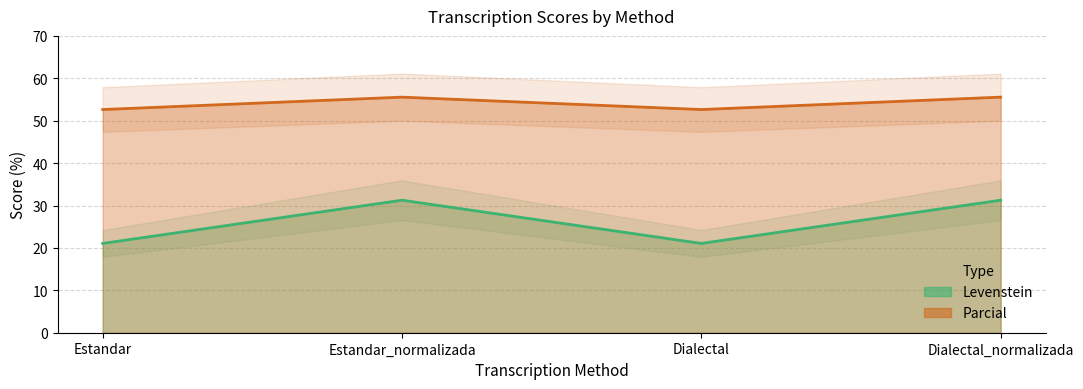

At which label does Levenstein first exceed 31?

Estandar_normalizada